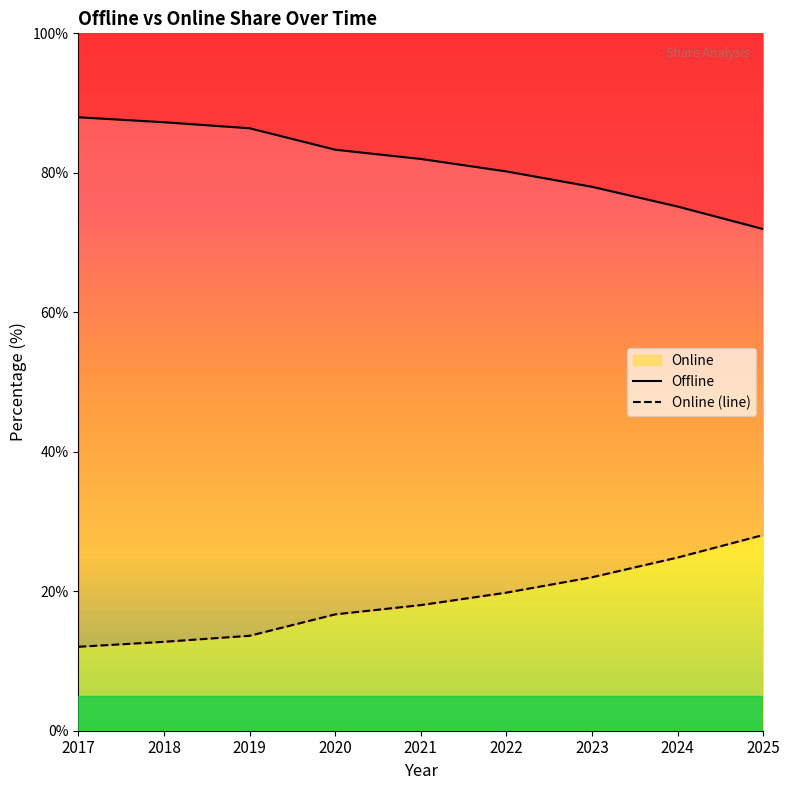

What is the total value across all series at 2022?

100.0